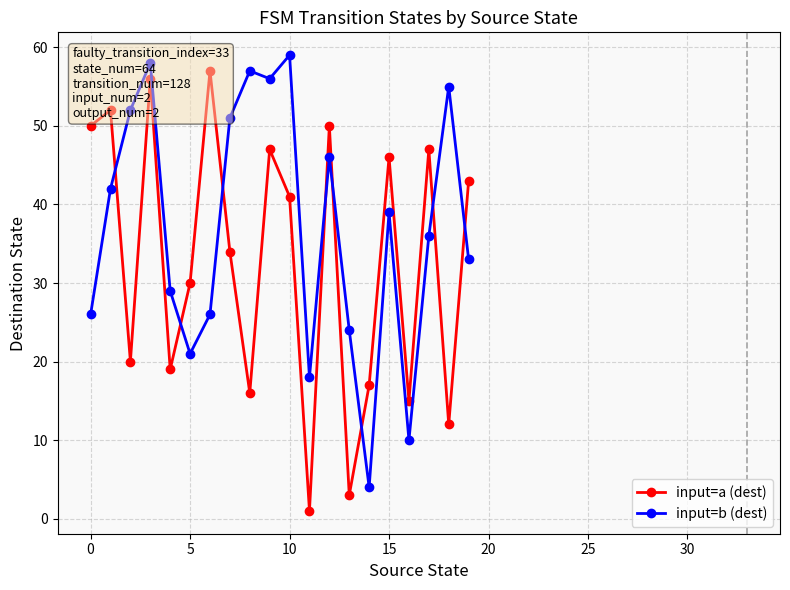

True or false: input=a (dest) has more than 2 interior local peaks.

True